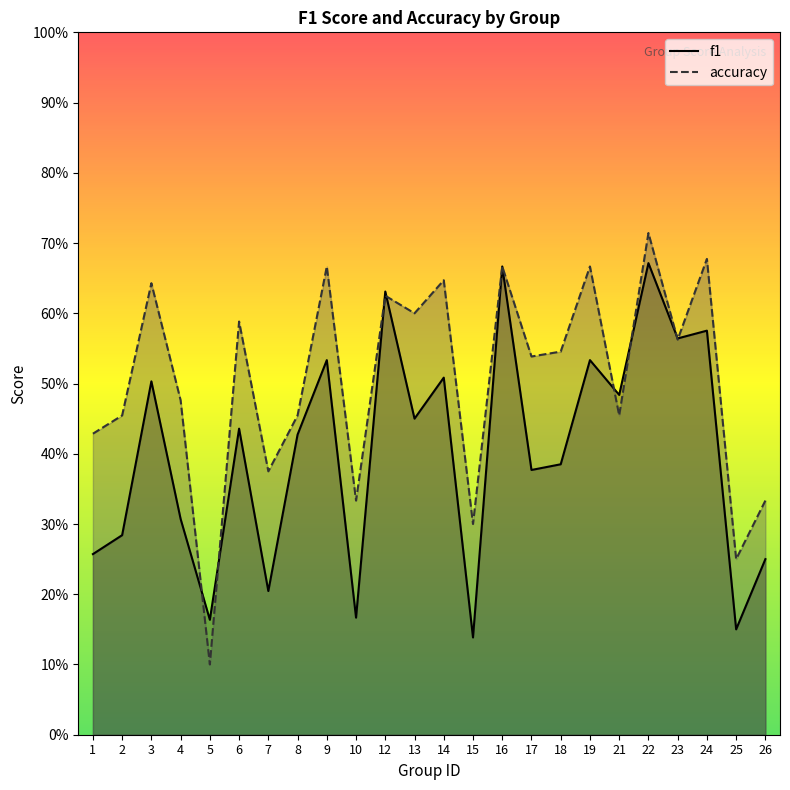

What is the spread (max minus min) of values at 18?

0.2